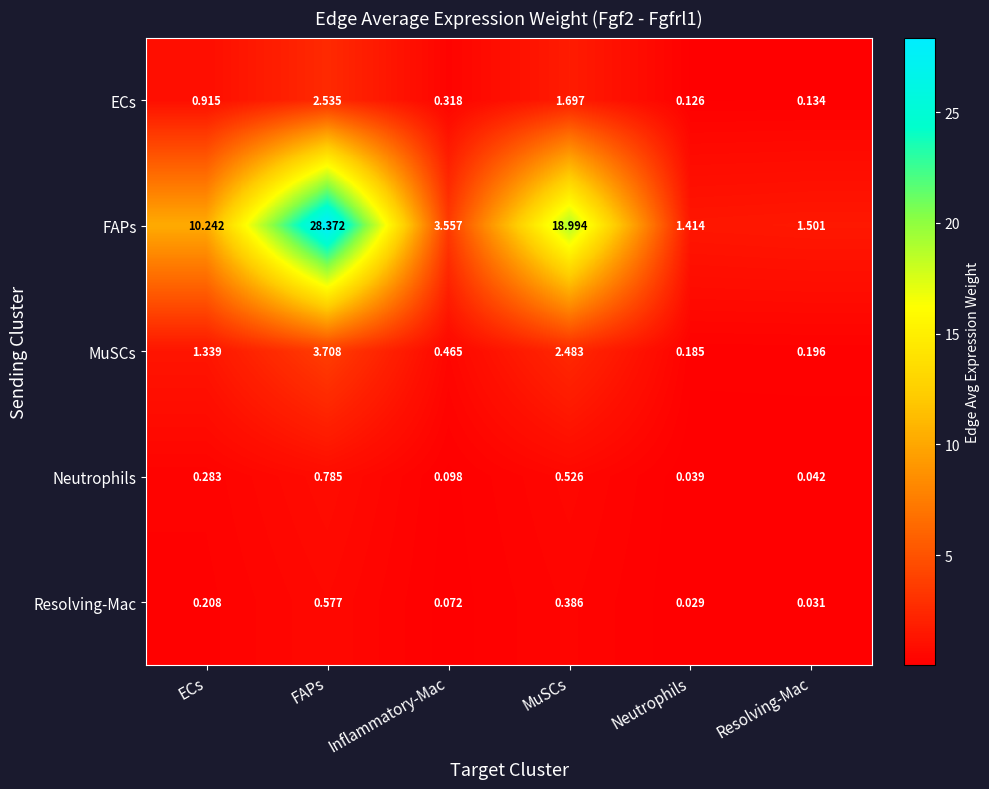

List the series in order of their peak value, highest first.

FAPs, MuSCs, ECs, Neutrophils, Resolving-Mac